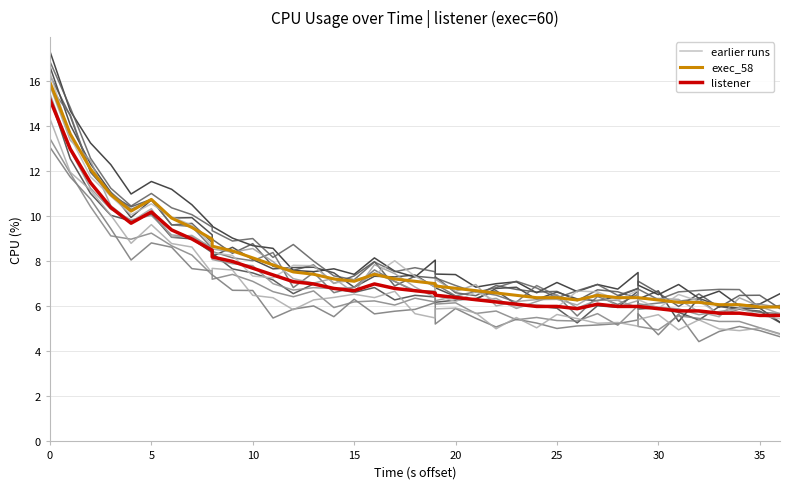

How many values exceed 7?

21